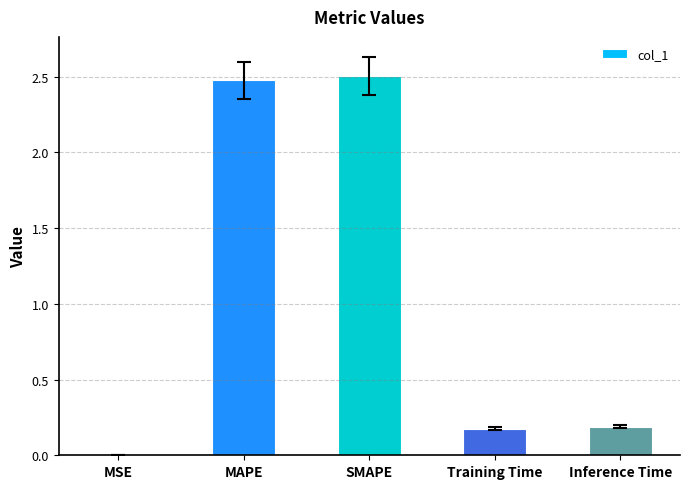

Which has a higher value, MSE or Inference Time?

Inference Time